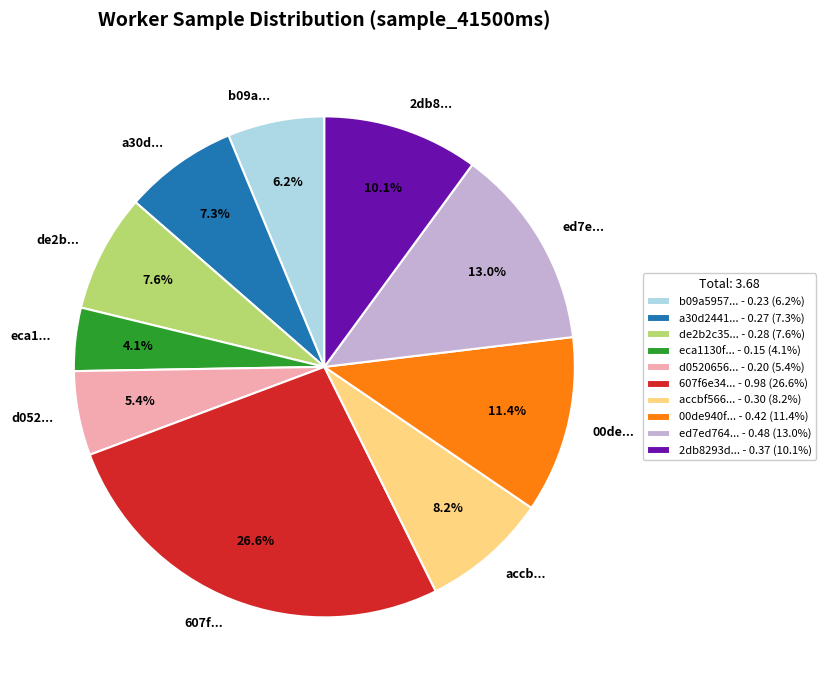

Does b09a... represent more than half of the total?

No